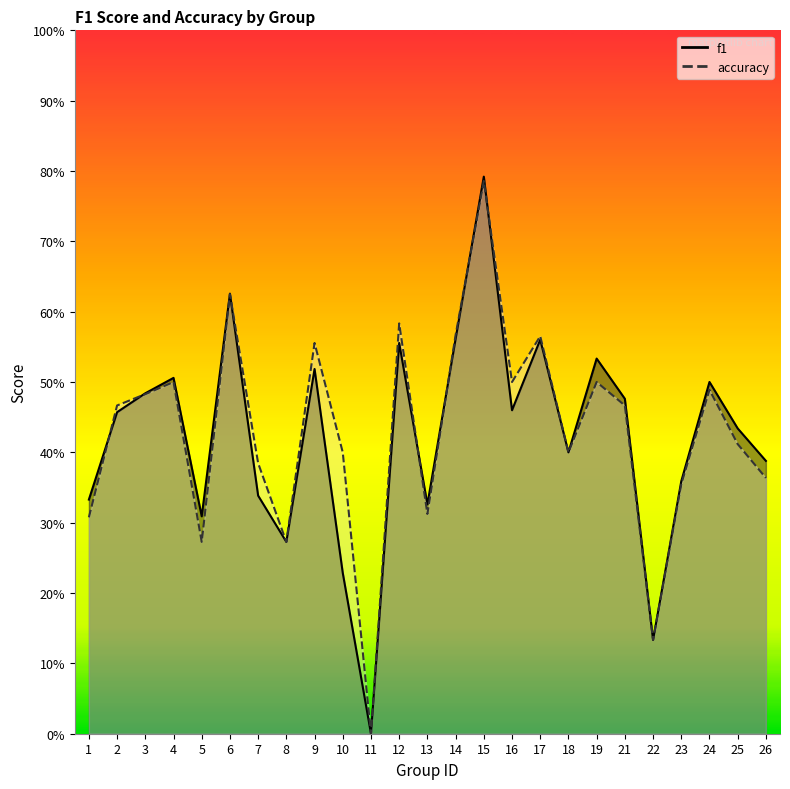

List the labels in order of f1 value, largest first.

15, 6, 14, 17, 12, 19, 9, 4, 24, 3, 21, 16, 2, 25, 18, 26, 23, 7, 1, 13, 5, 8, 10, 22, 11